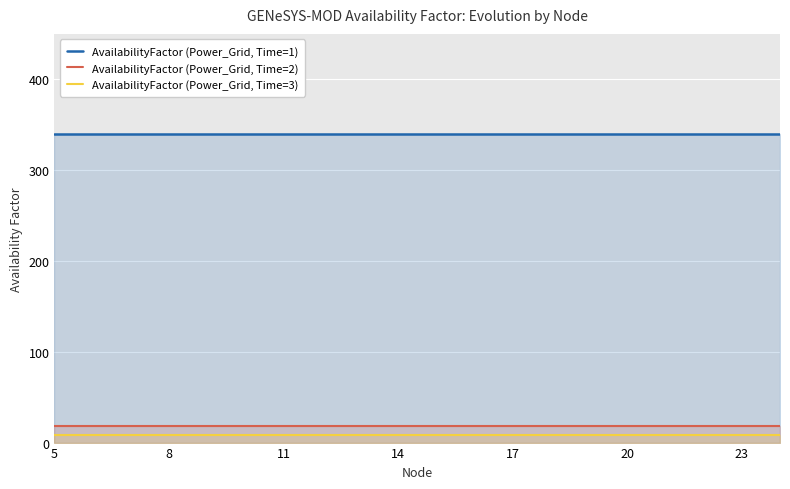

How many lines are shown in the chart?

3